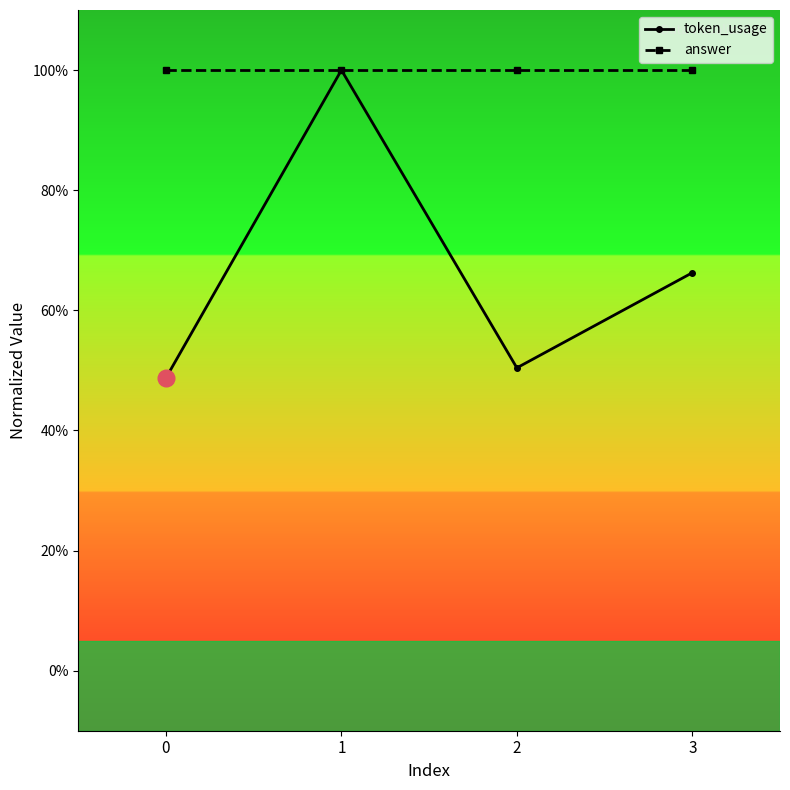

Does the chart have visible grid lines?

No